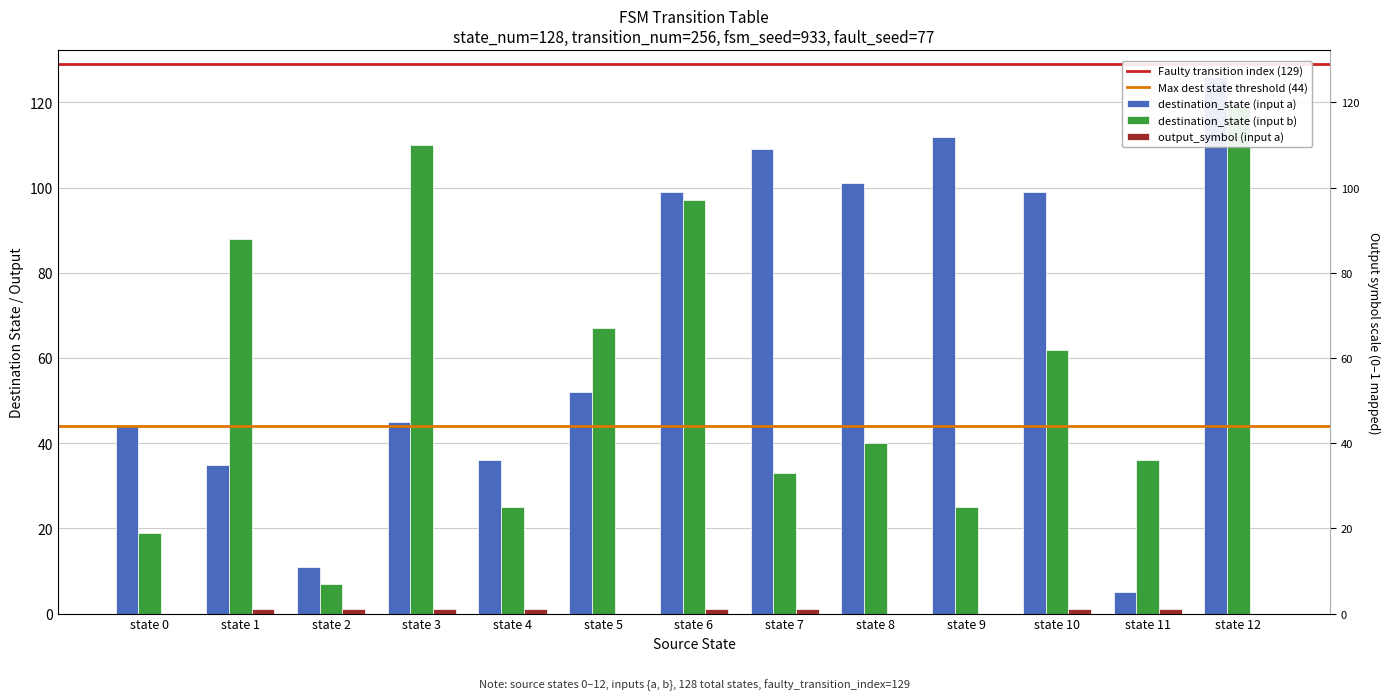

The destination_state (input b) series shows 36 at state 11. True or false?

True